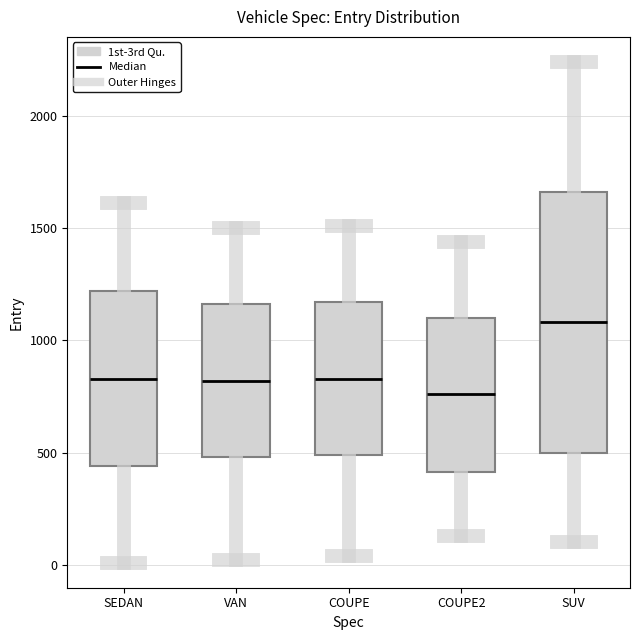

Which box has the lowest median line?

COUPE2